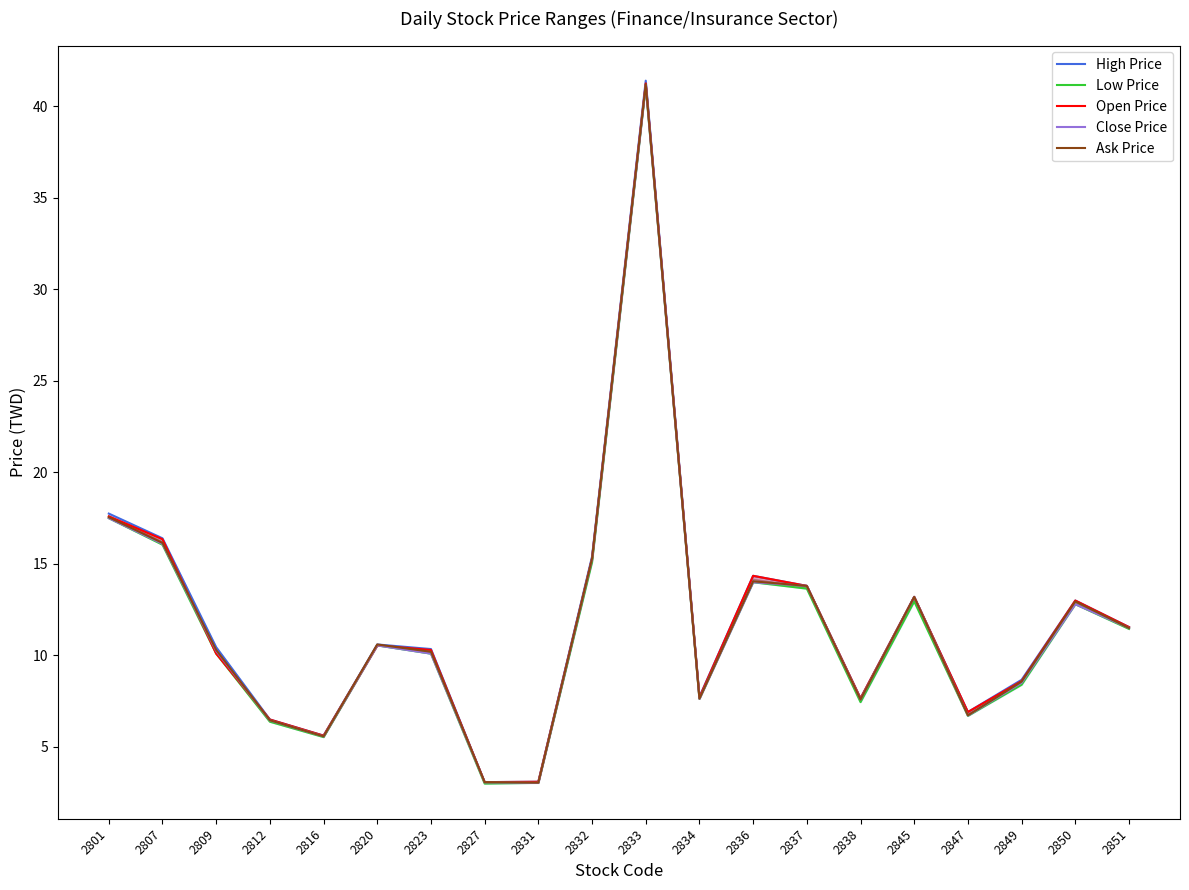

Which category has the highest value across all series?

2833